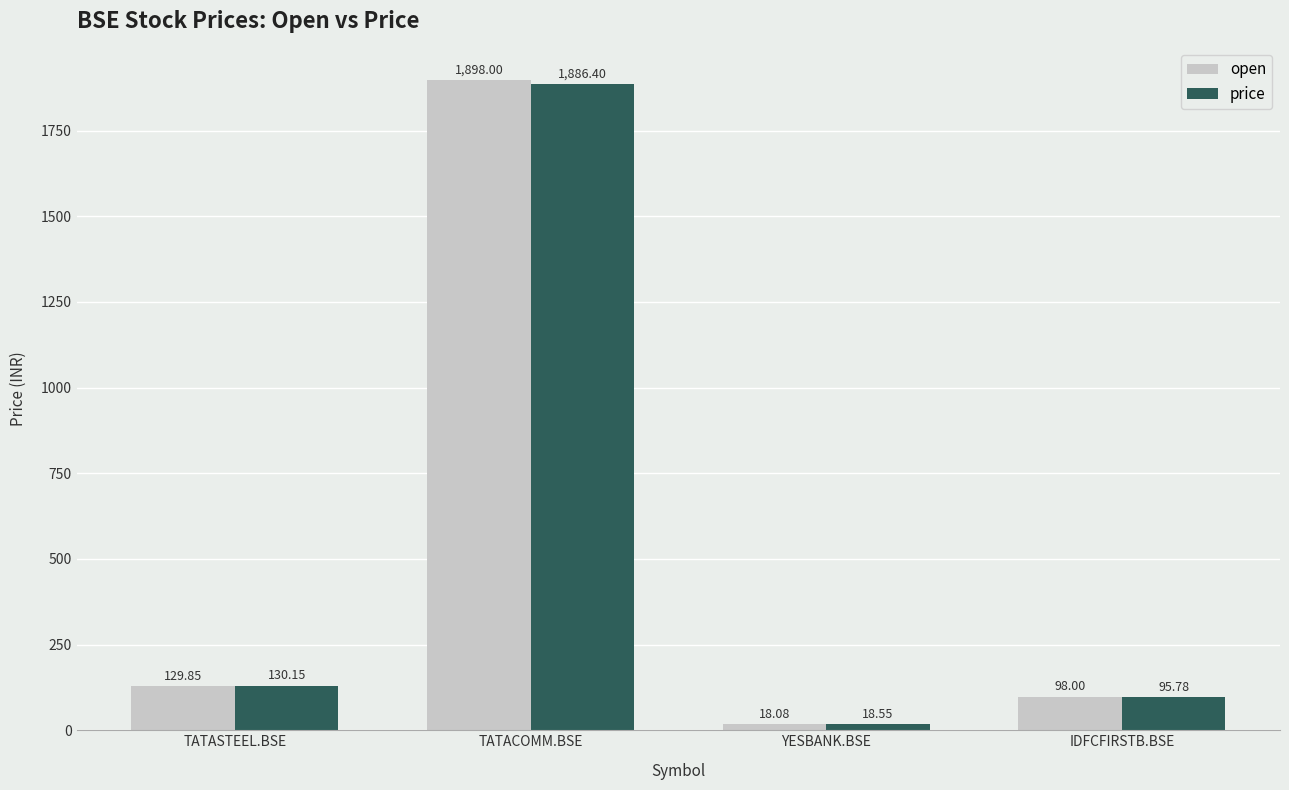

At which label does open first exceed 129?

TATASTEEL.BSE